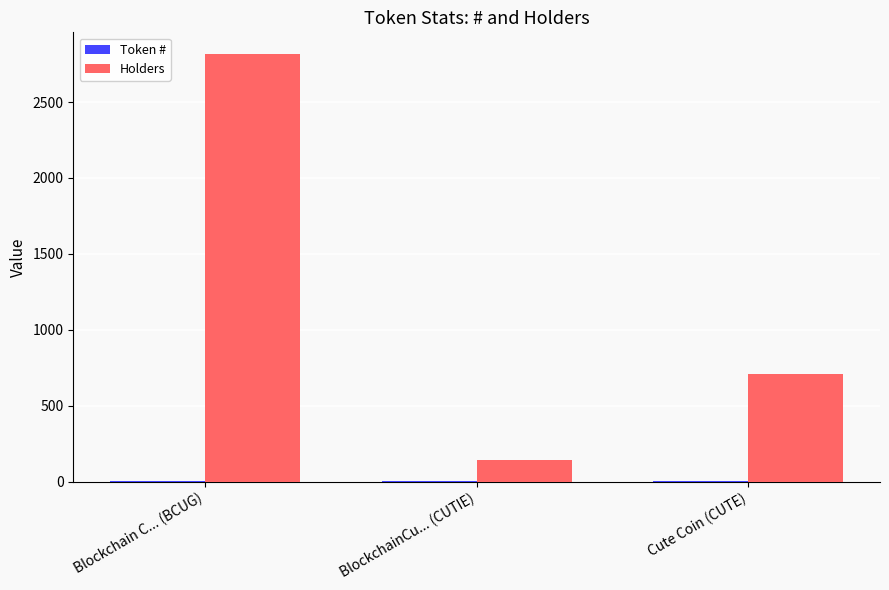

At which category is the sum across all series the highest?

Blockchain C... (BCUG)